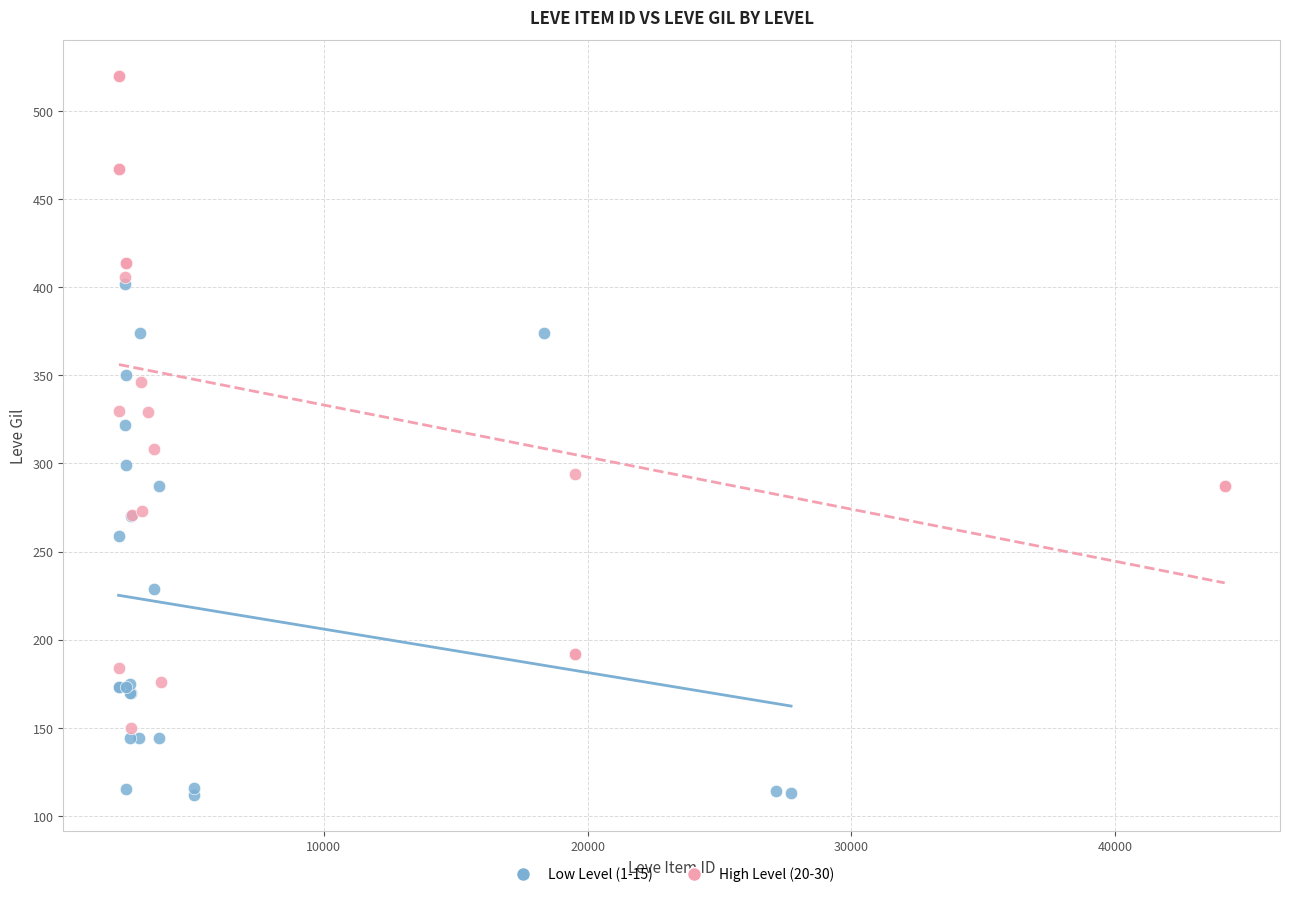

Which series reaches the minimum Y coordinate?

Low Level (1-15)